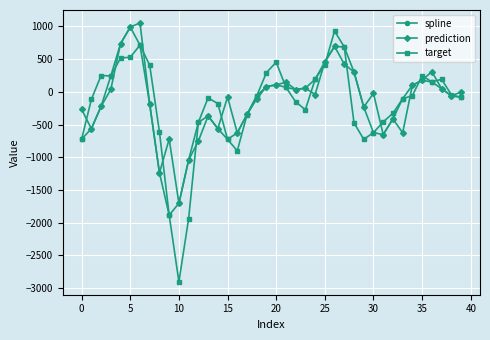

Does the chart display data point markers on the line(s)?

Yes